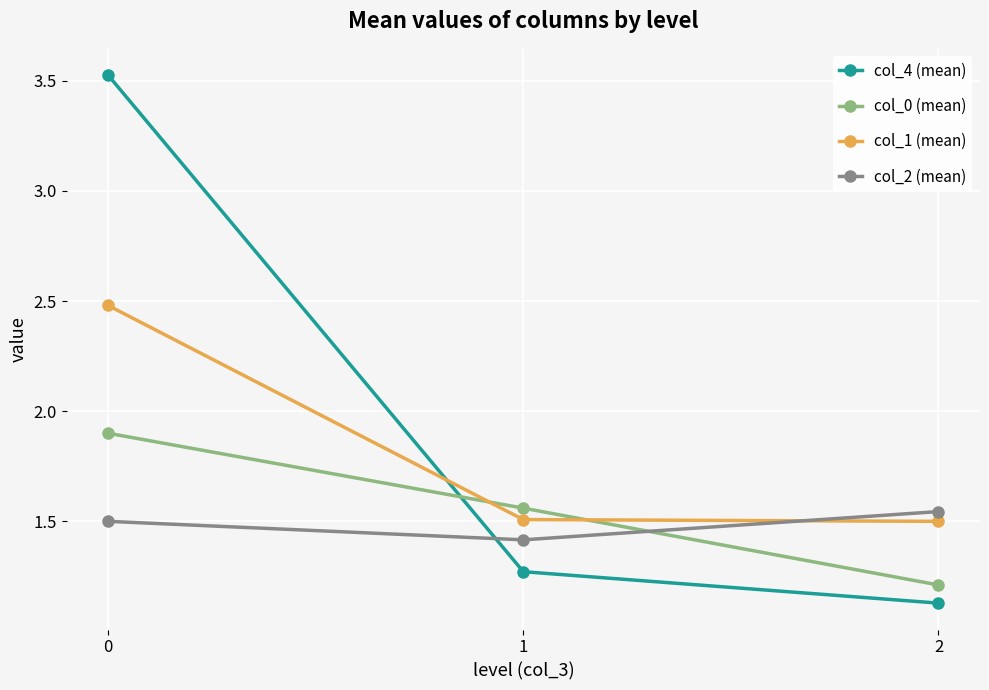

What is the difference between the maximum and second lowest values in the col_0 (mean) series?

0.3